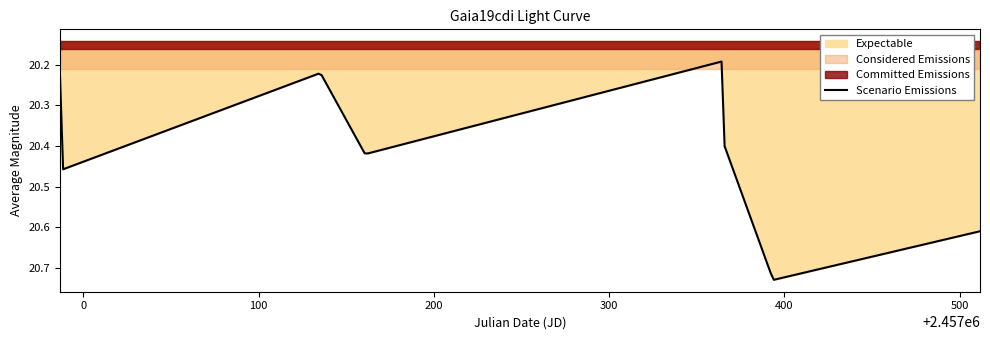

At which category does the chart reach its minimum across all series?

2457365.767